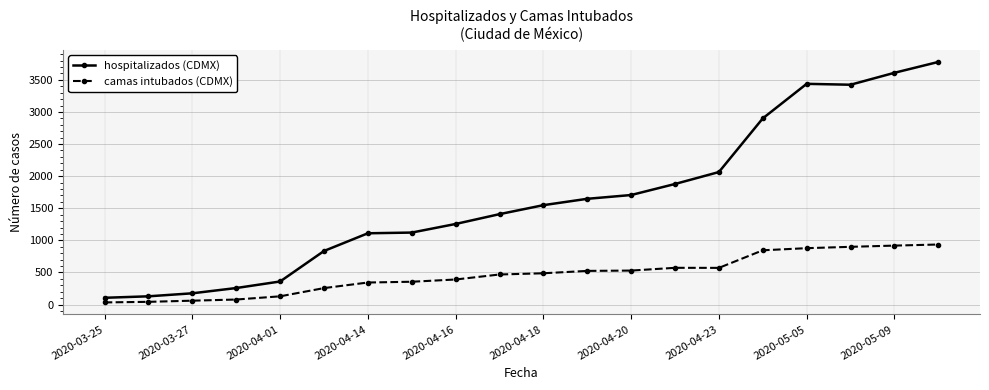

Which series has the largest total across all categories?

hospitalizados (CDMX)